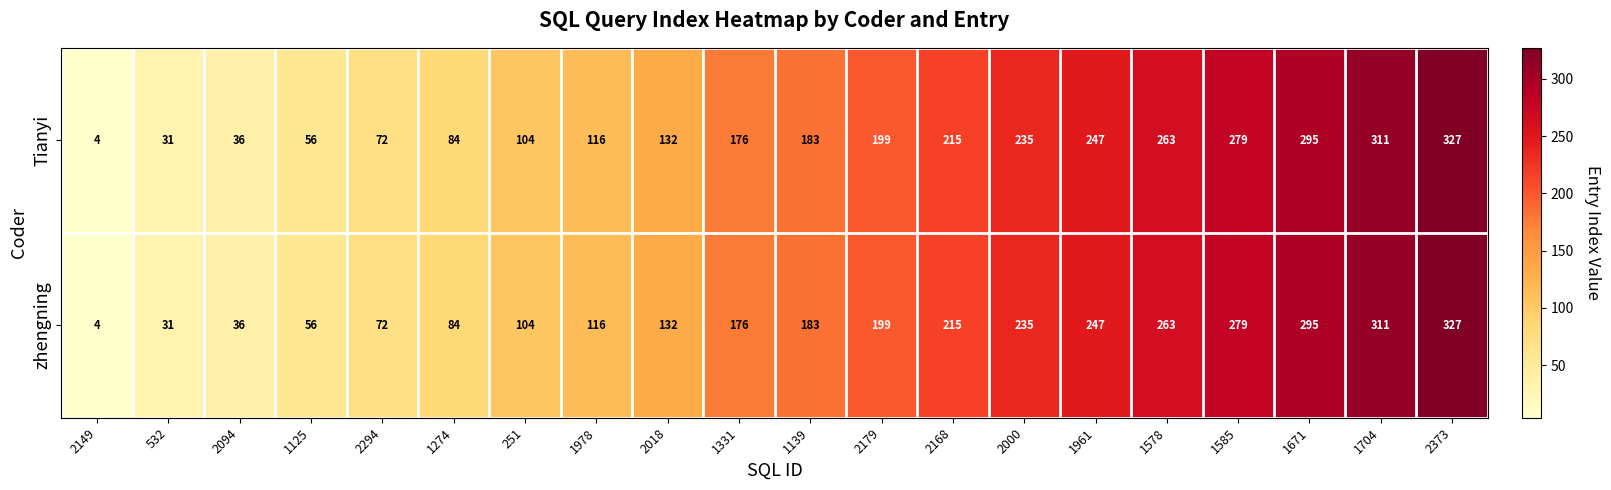

What is the average value of the zhengning series?

168